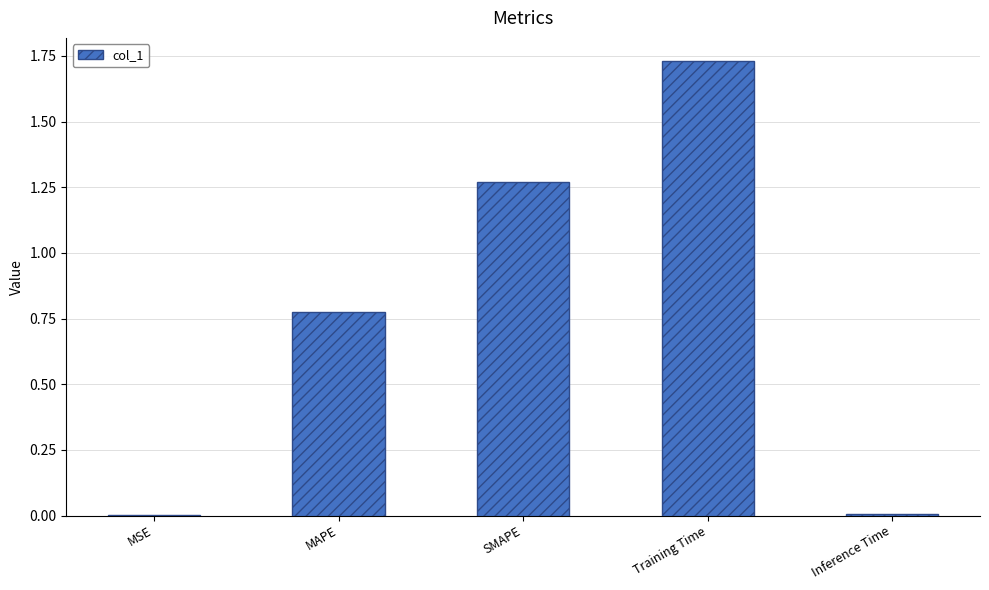

The value at SMAPE is 2.3. True or false?

False